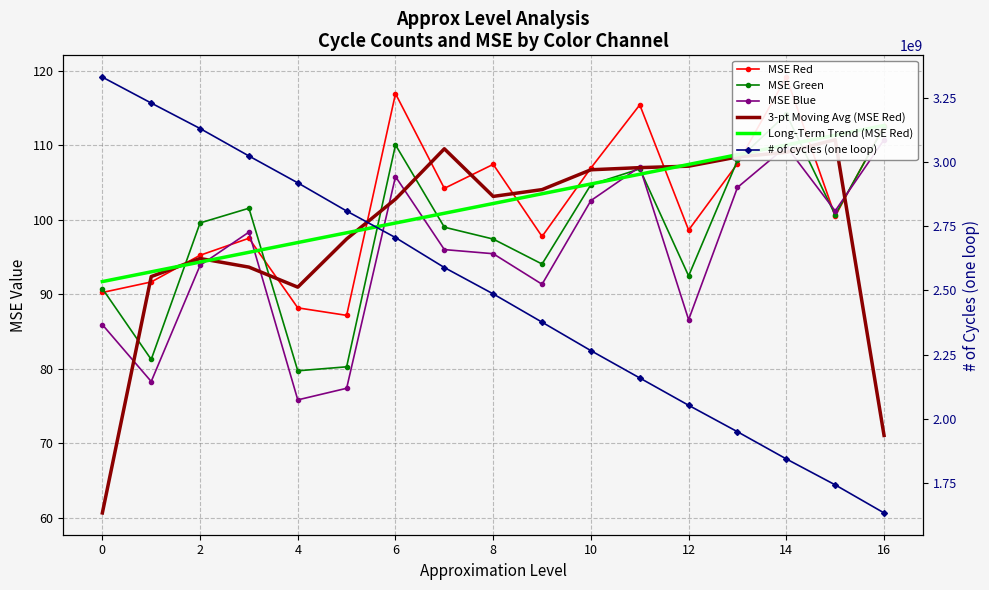

Reading left to right, extract all data points from this chart.

MSE Red: 90.2	91.6	95.2	97.5	88.2	87.1	116.9	104.2	107.4	97.7	106.9	115.4	98.6	107.5	119.1	100.5	112.6
MSE Green: 90.7	81.2	99.6	101.5	79.7	80.2	110.0	99.0	97.4	94.0	104.7	106.8	92.4	108.0	114.2	100.6	112.5
MSE Blue: 85.9	78.3	93.9	98.3	75.8	77.4	105.8	96.0	95.4	91.3	102.6	107.1	86.6	104.3	109.8	101.2	110.7
3-pt Moving Avg (MSE Red): 60.6	92.4	94.8	93.6	90.9	97.4	102.8	109.5	103.1	104.0	106.7	107.0	107.2	108.4	109.0	110.7	71.0
Long-Term Trend (MSE Red): 91.7	93.0	94.3	95.6	96.9	98.2	99.5	100.9	102.2	103.5	104.8	106.1	107.4	108.7	110.0	111.3	112.6
# of cycles (one loop): 3332229593.0	3231093140.0	3131747642.0	3024619763.0	2919823927.0	2809904217.0	2706264647.0	2589541472.0	2486649372.0	2376400613.0	2265272194.0	2158695170.0	2052163805.0	1948975216.0	1842879793.0	1741805296.0	1632326367.0